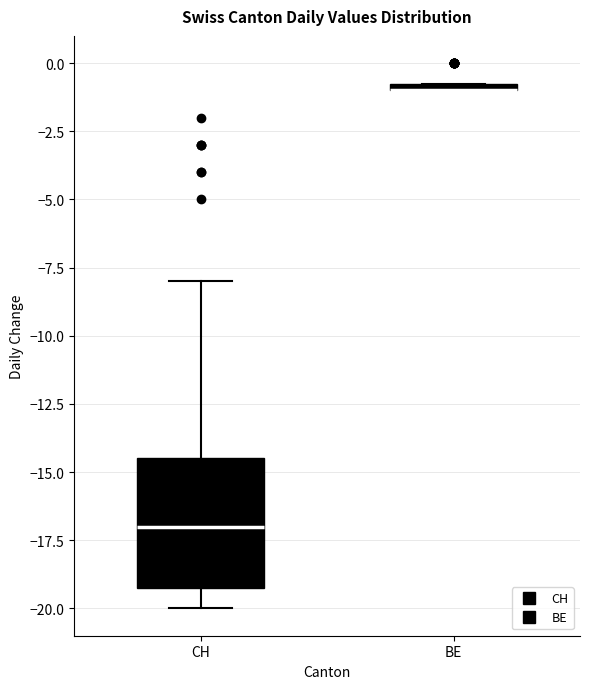

Where is the upper edge of the box for BE on the y-axis? The values are not printed on the chart, so give them approximately, as read against the axis.

-0.5